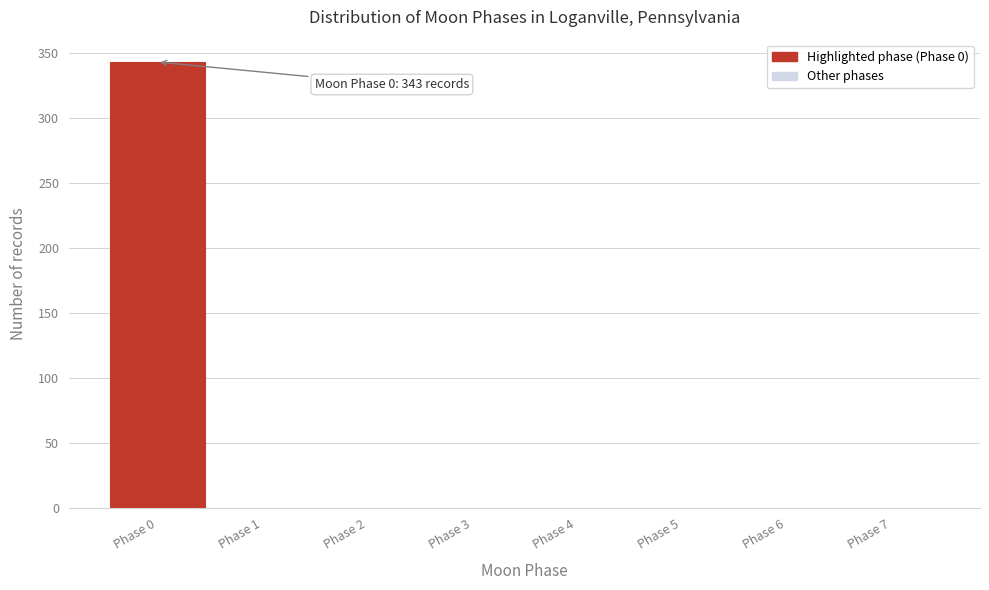

Which range on the x-axis has the tallest bar?

-0.5 to 0.5